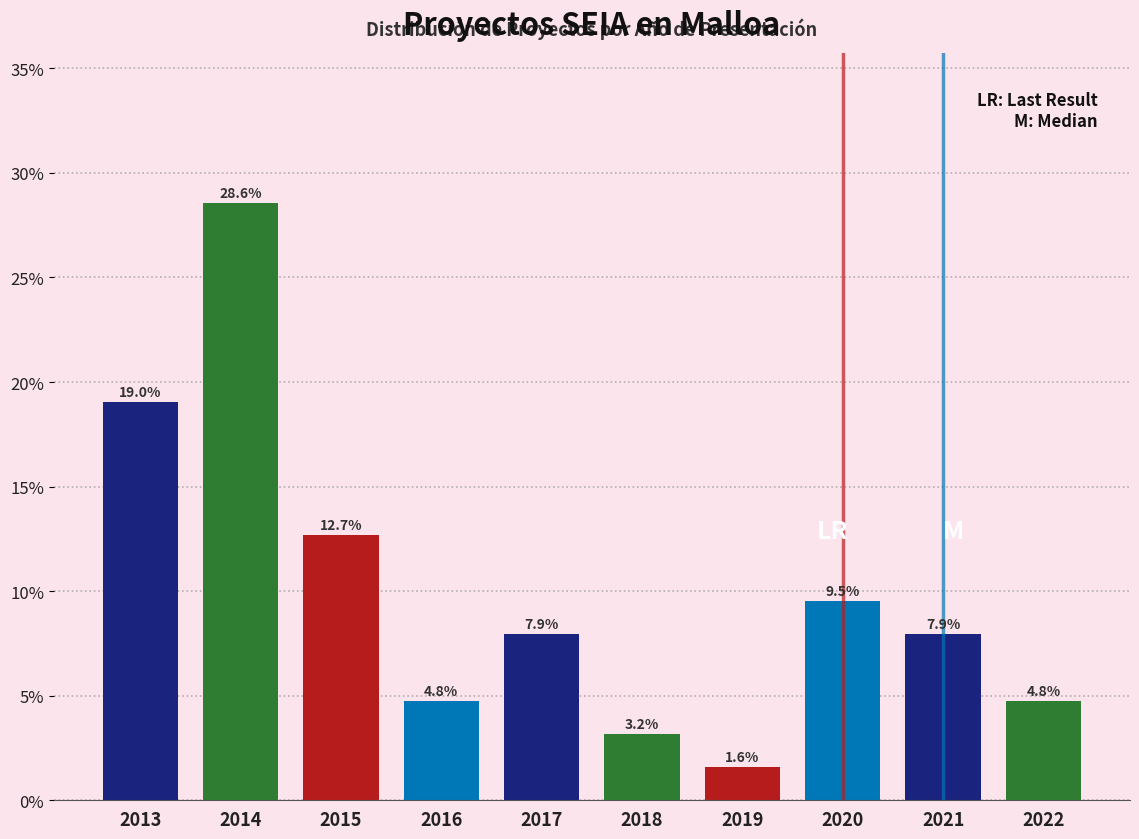

Reading left to right, list all the values displayed in this chart.

2013=19.0	2014=28.6	2015=12.7	2016=4.8	2017=7.9	2018=3.2	2019=1.6	2020=9.5	2021=7.9	2022=4.8